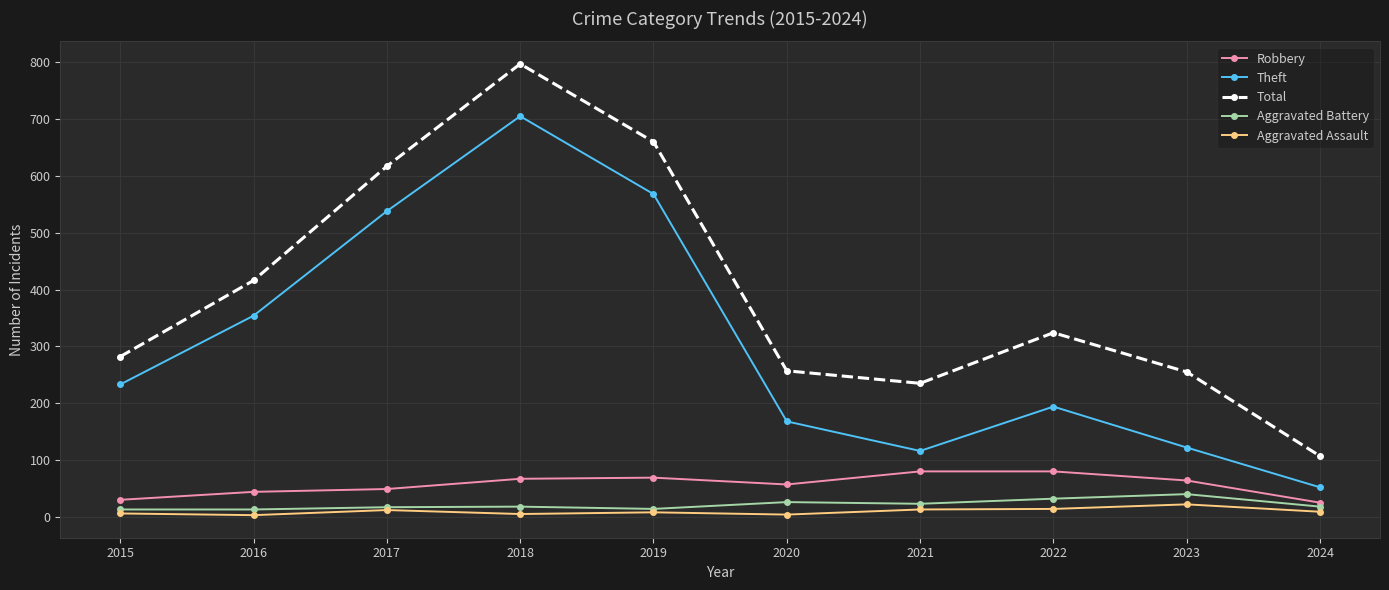

What is the sum of the Theft values at 2018 and 2024?

757